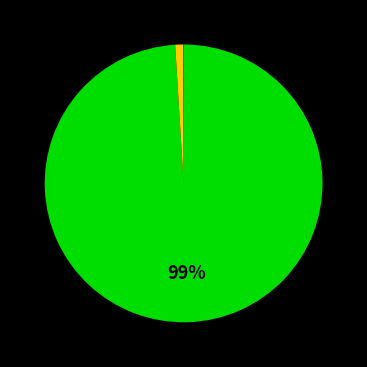

Is there a majority slice in this chart?

Yes